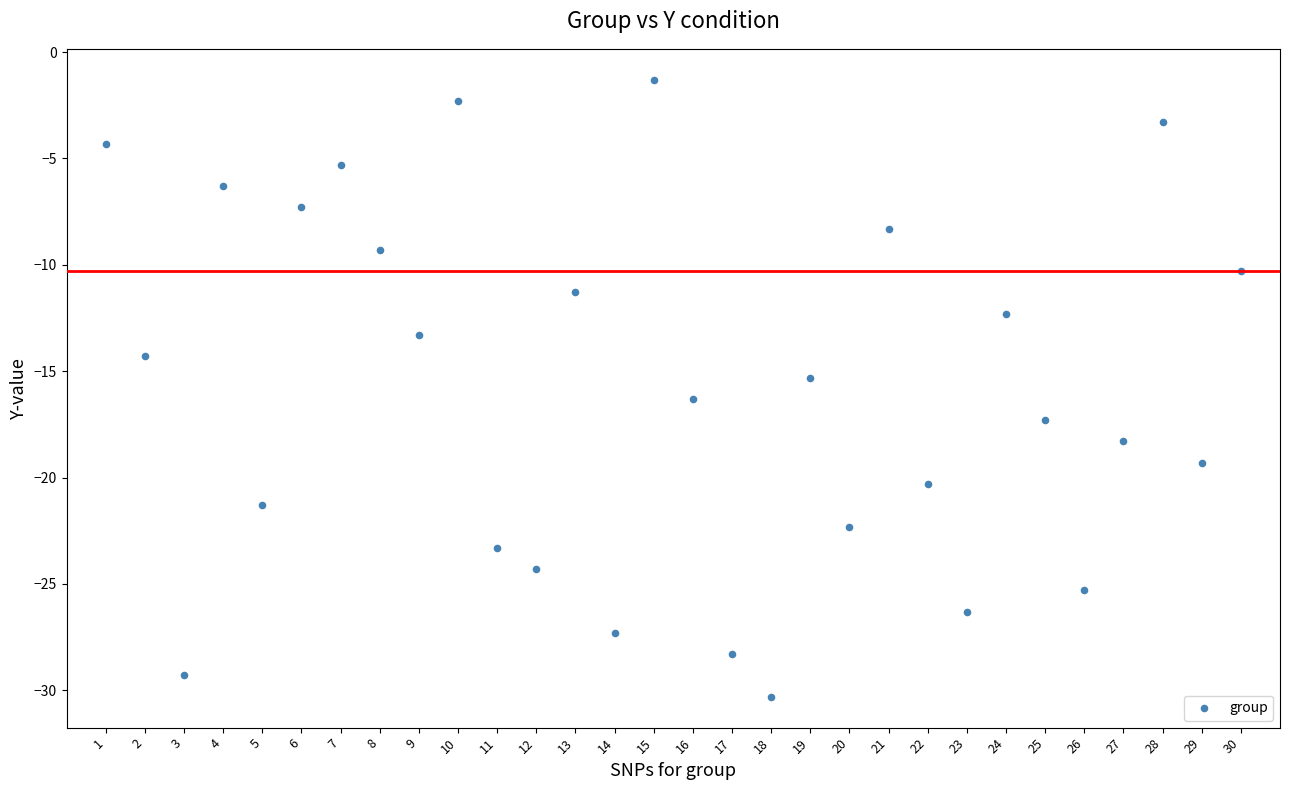

What is the range of Y values (max minus min)?

29.0